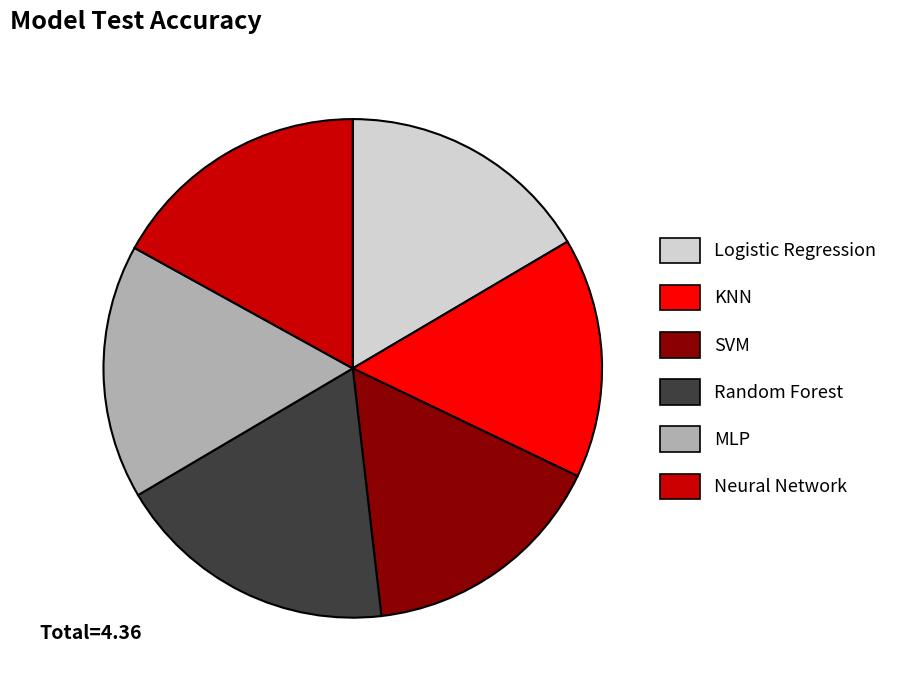

Which category has the biggest portion of the pie?

Random Forest